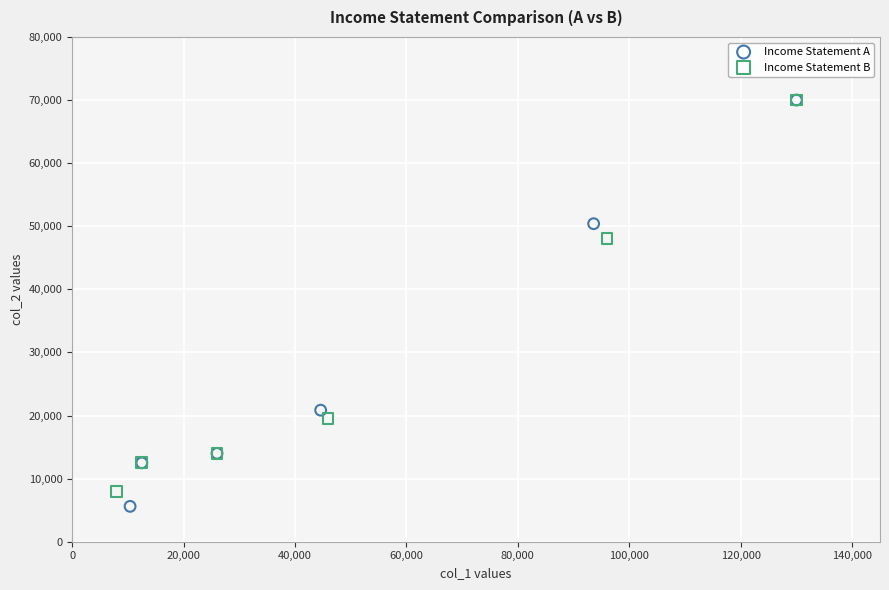

Which series reaches the minimum Y coordinate?

Income Statement A